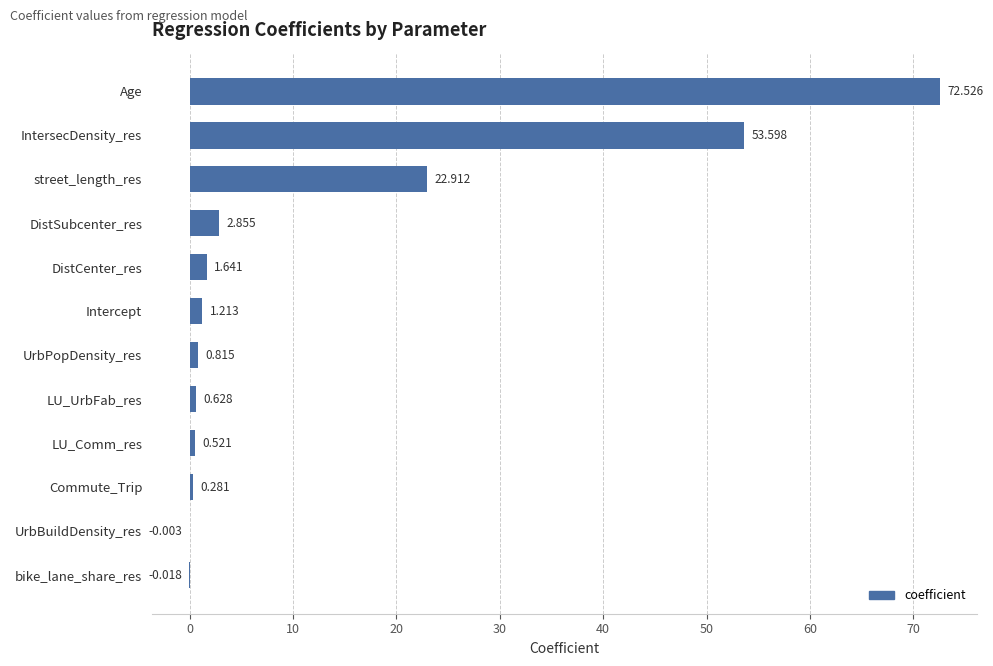

Which has a higher value, DistCenter_res or Age?

Age